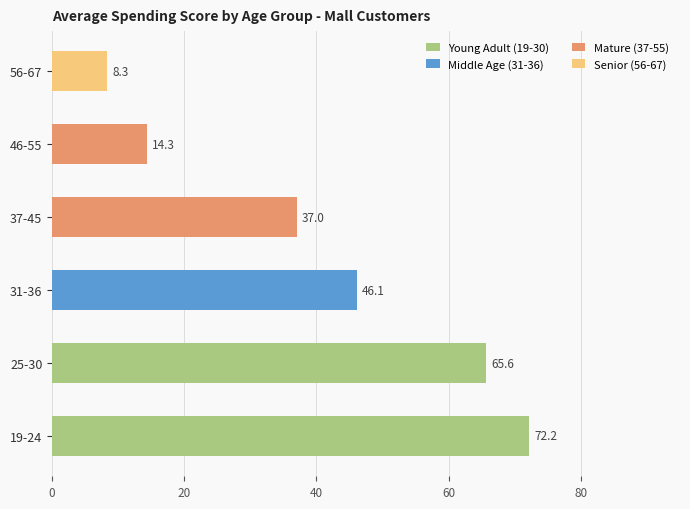

Between 0 and 20, which series saw the biggest shift?

Mature (37-55)